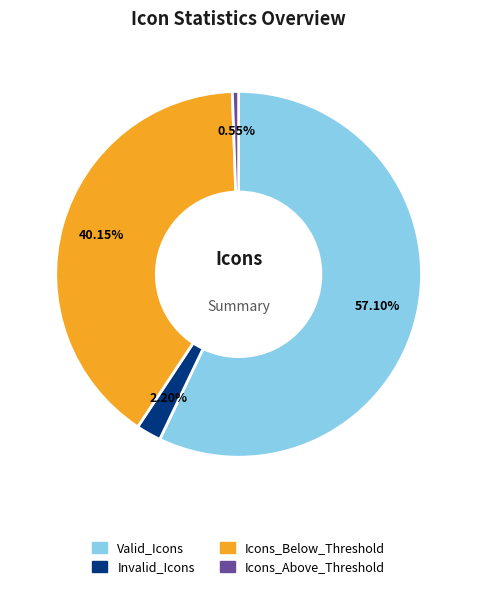

Combined, do Invalid_Icons and Valid_Icons account for over 50%?

Yes